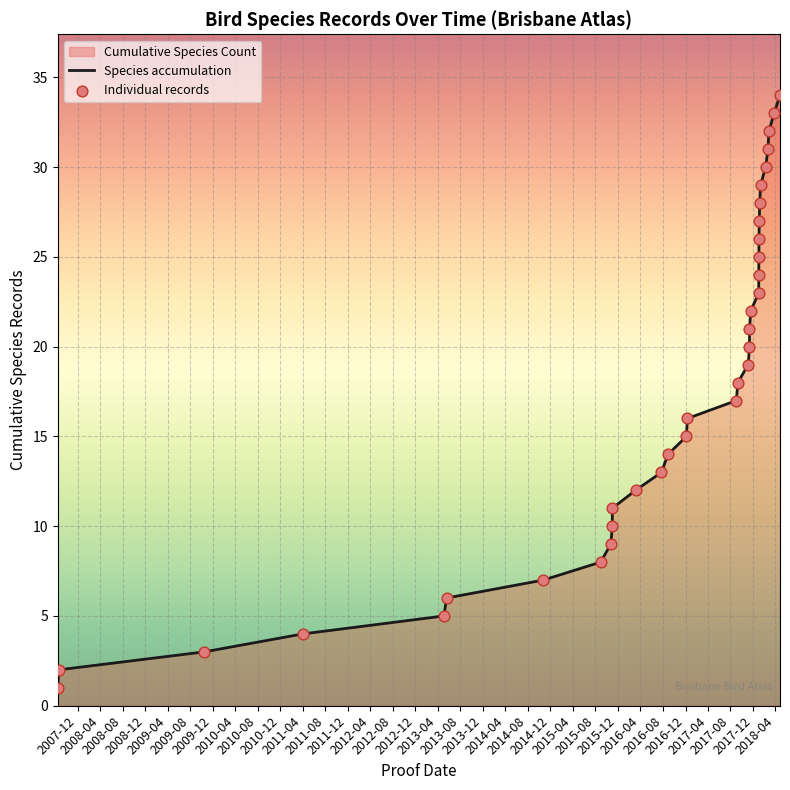

Which series has the largest total across all categories?

Species accumulation